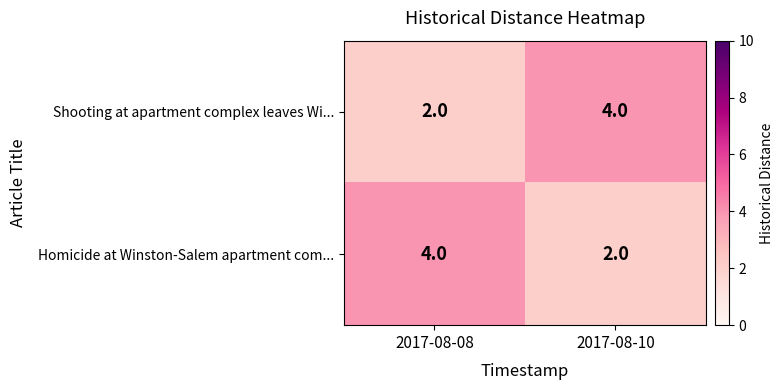

What is the sum of the Shooting at apartment complex leaves Wi... values at 2017-08-08 and 2017-08-10?

6